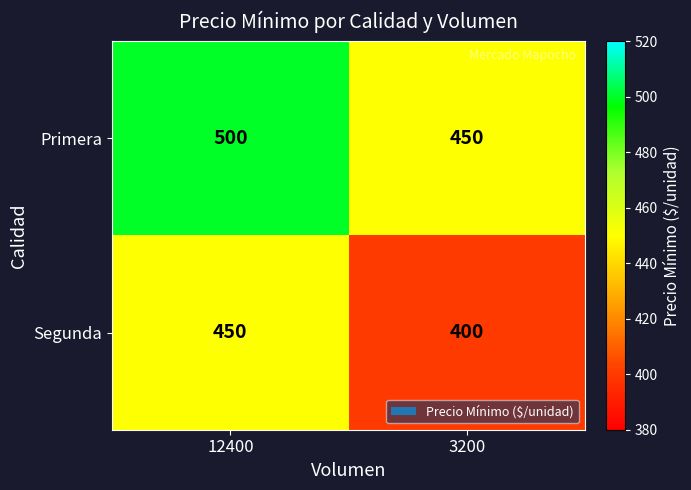

What is the minimum value for Segunda?

400